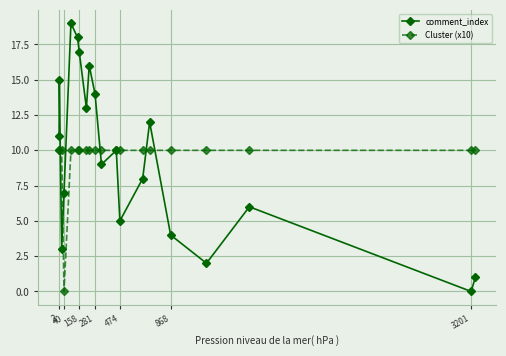

True or false: comment_index and Cluster (x10) cross at least once.

True